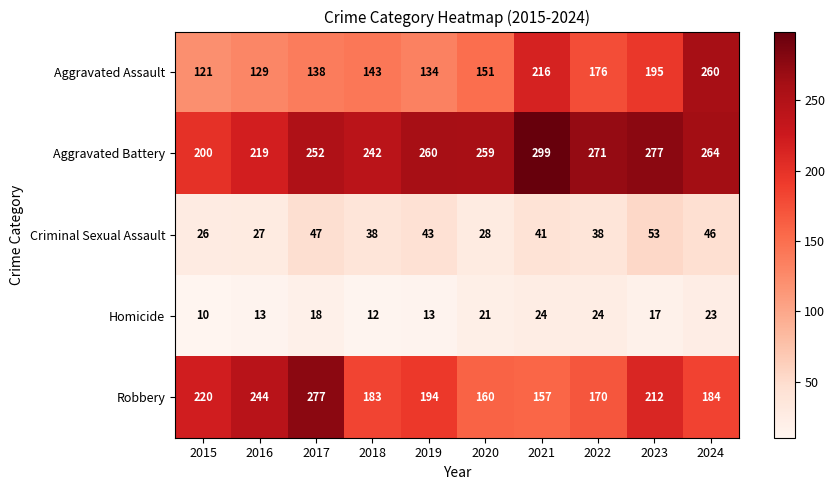

What is the total value across all series at 2020?

619